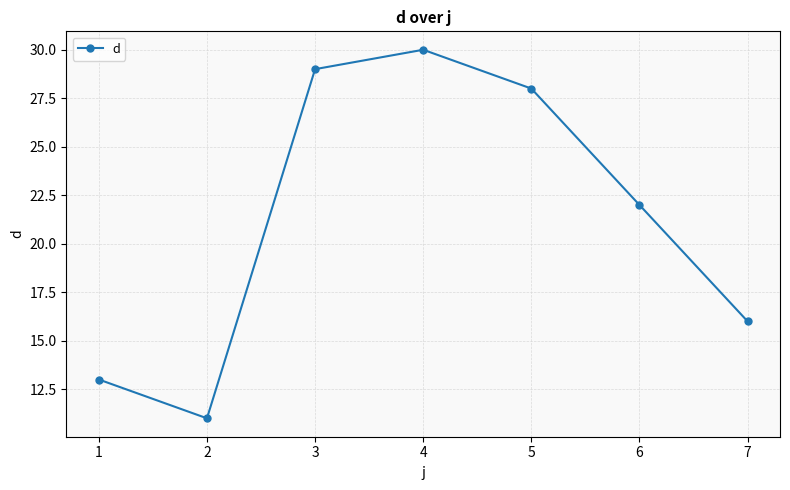

Is this an area chart (filled region under the line)?

No